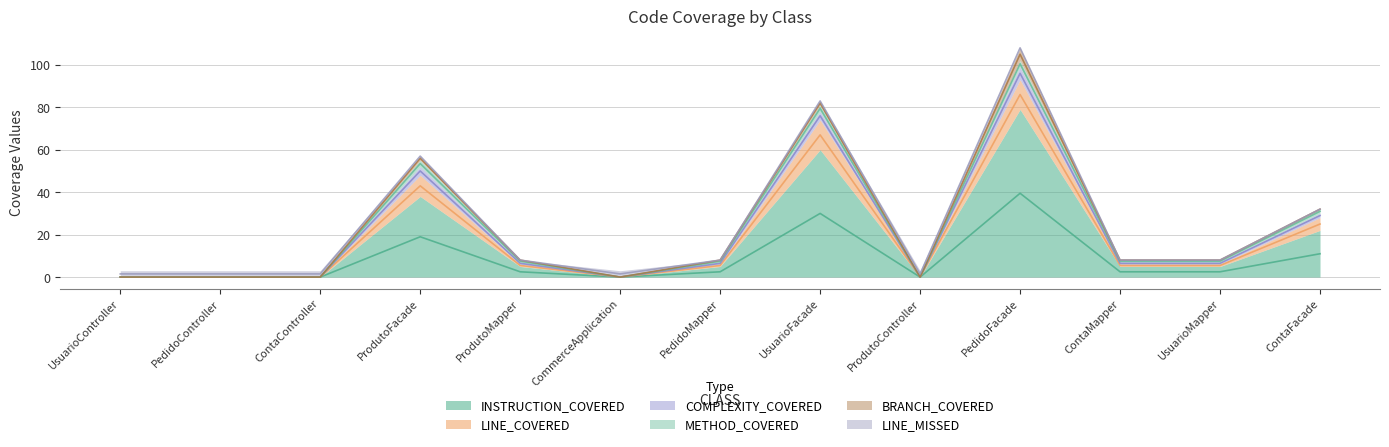

True or false: COMPLEXITY_COVERED and INSTRUCTION_COVERED cross at least once.

False